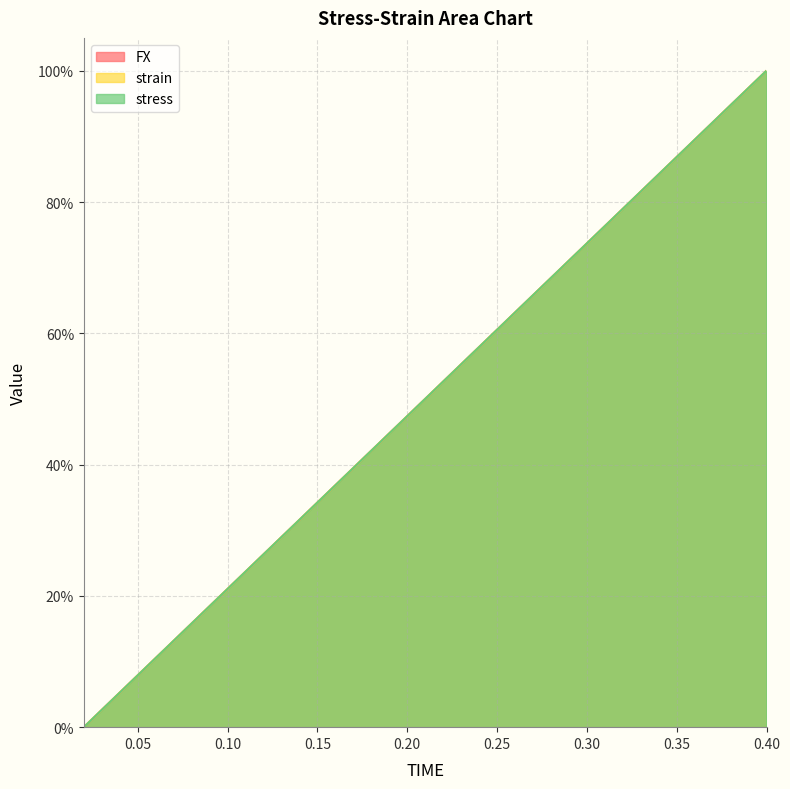

What is the sum of the FX values at 0.26 and 0.02?

0.6